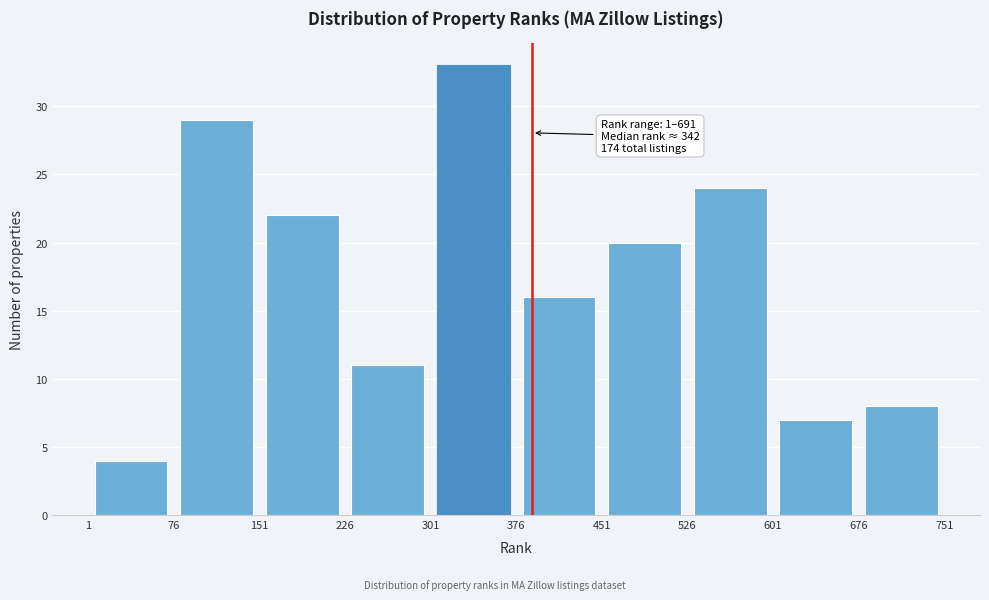

Which range on the x-axis has the tallest bar?

301 to 376